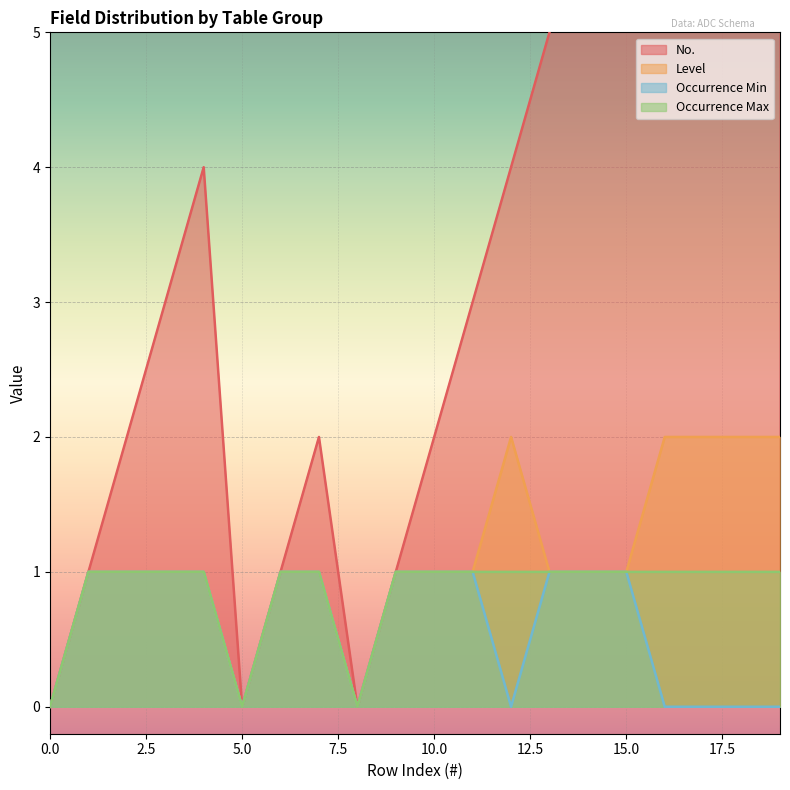

The No. series shows 7 at 15. True or false?

True